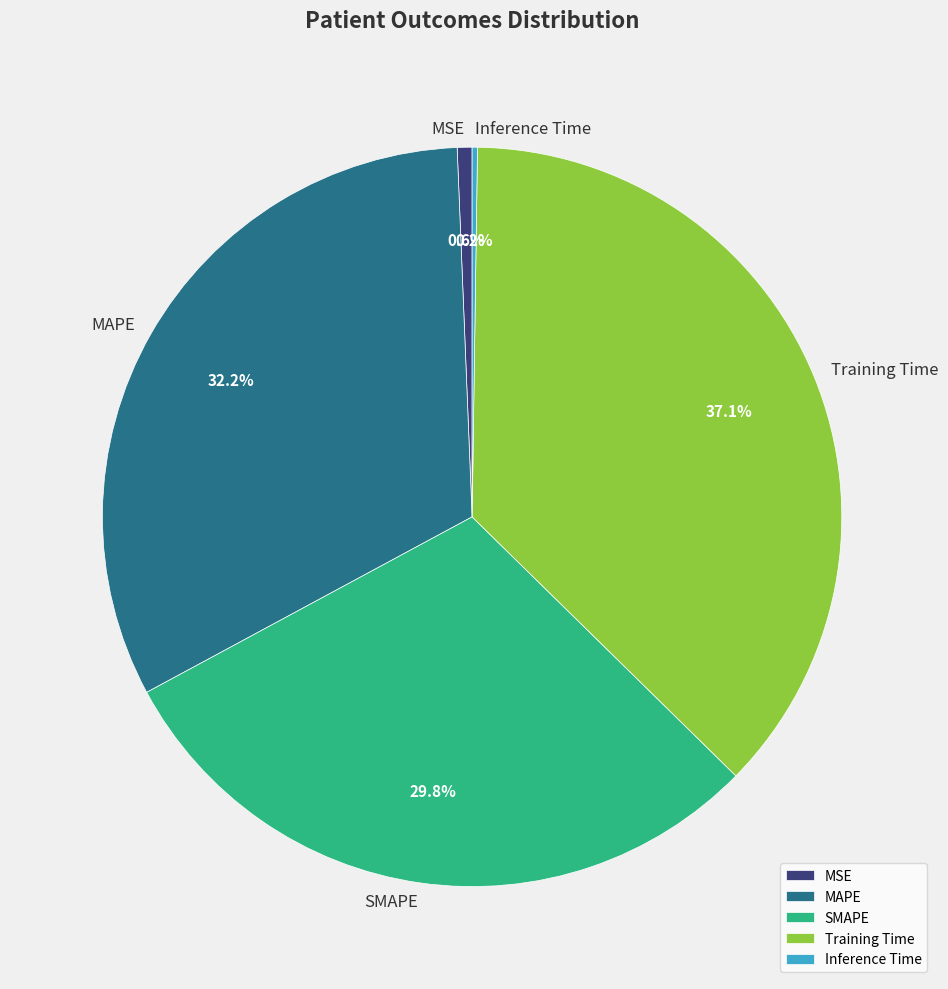

Is MSE the majority of the pie?

No